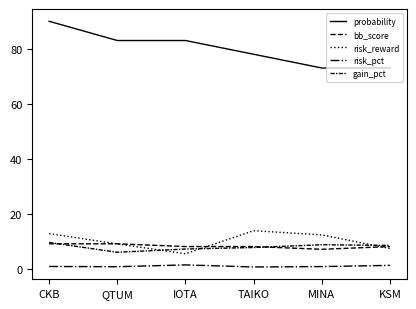

Which has a higher value, MINA or QTUM?

QTUM